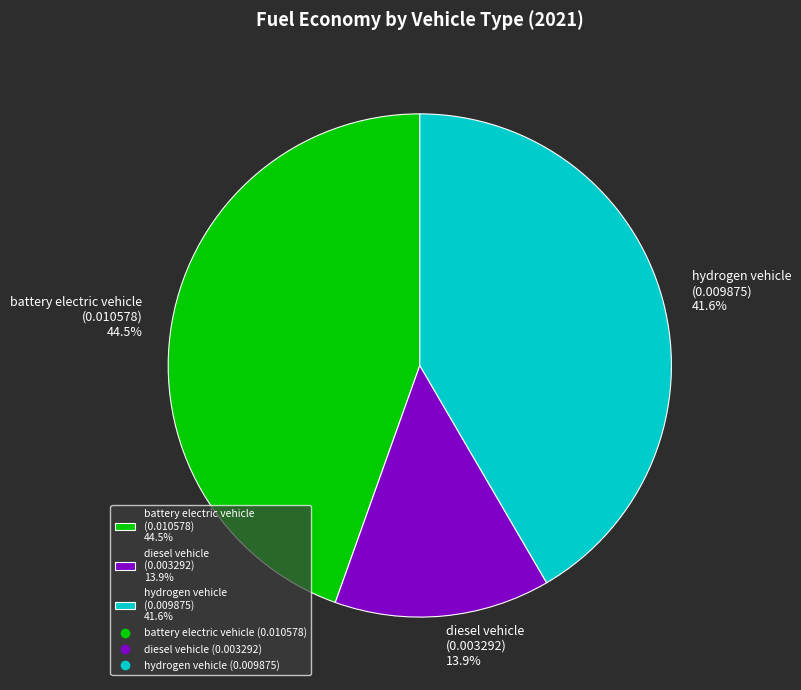

Does hydrogen vehicle (0.009875) 41.6% account for over 50% of the chart?

No